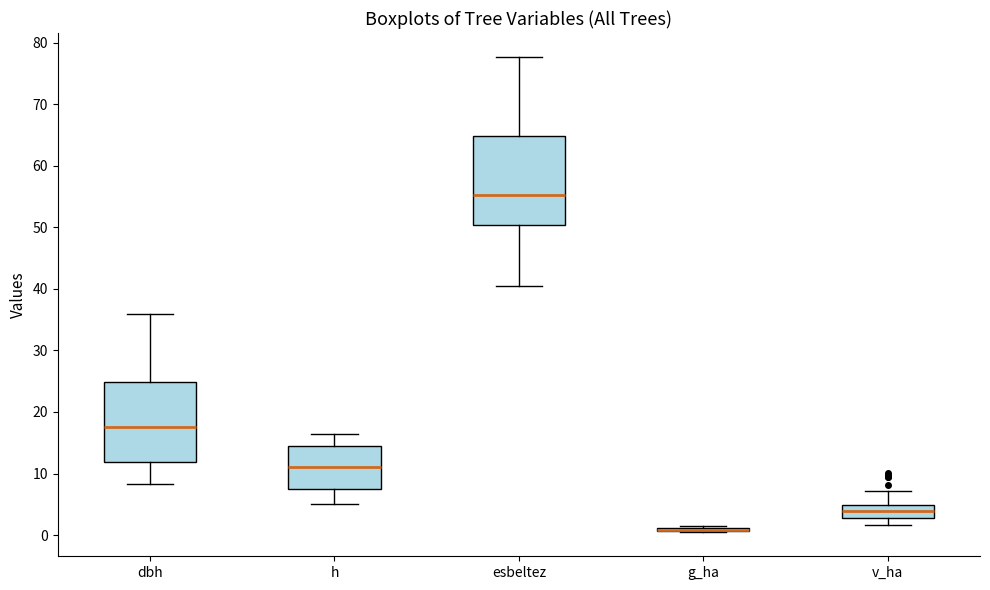

Reading left to right, transcribe this box plot: for each box, give where its median line is, the range the box spans, and where its two whiskers end, as read against the y-axis. The values are not printed on the chart, so give them approximately, as read against the axis.

dbh: median 18, box 12 to 25, whiskers 8 to 36
h: median 11, box 8 to 15, whiskers 5 to 17
esbeltez: median 55, box 50 to 65, whiskers 41 to 78
g_ha: box collapsed to a line at 1, whiskers 0 to 1
v_ha: median 4, box 3 to 5, whiskers 2 to 7